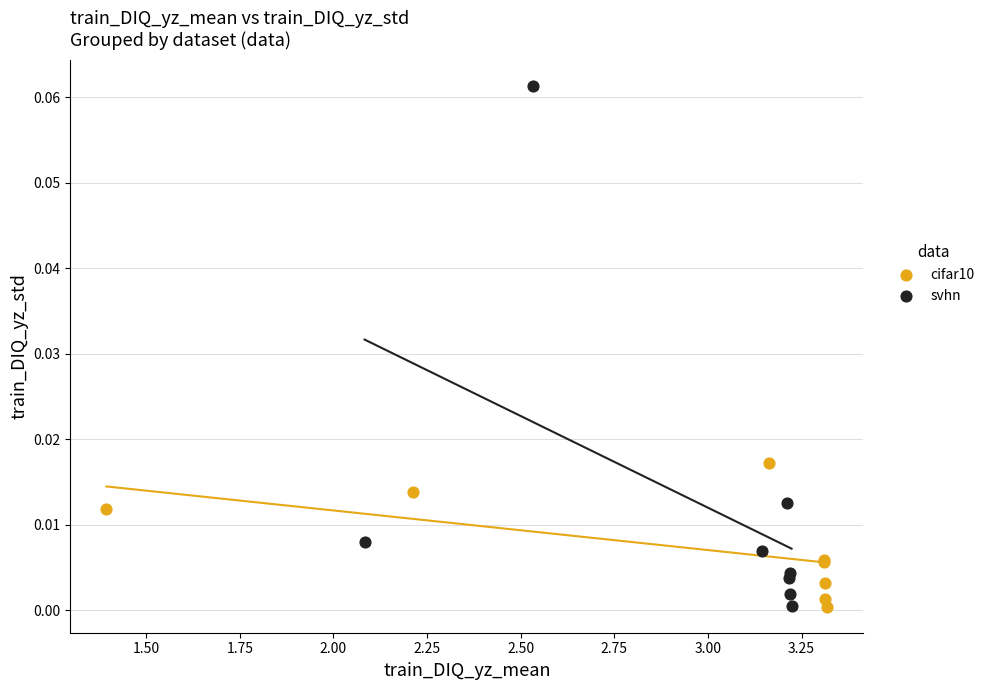

Which series has the widest spread of Y values?

svhn